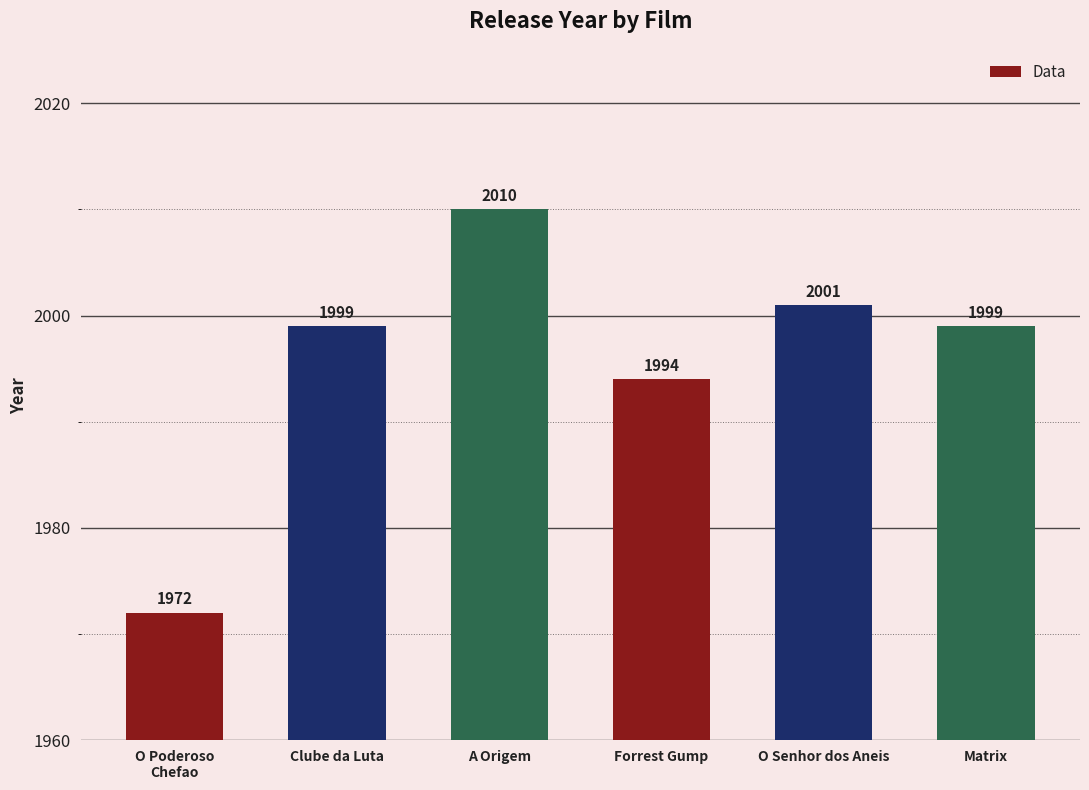

Approximately how many times larger is the value at Clube da Luta compared to O Poderoso
Chefao?

1.0